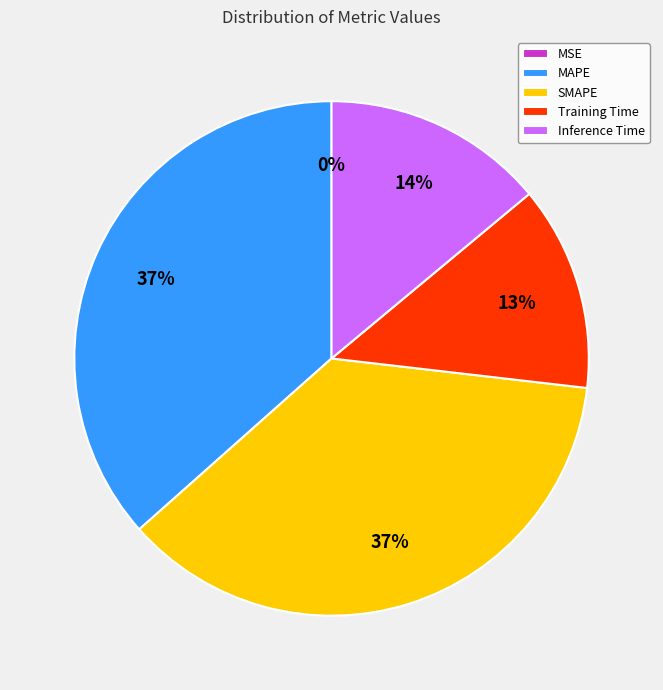

To the nearest percent, what percentage of the pie is Inference Time?

14%